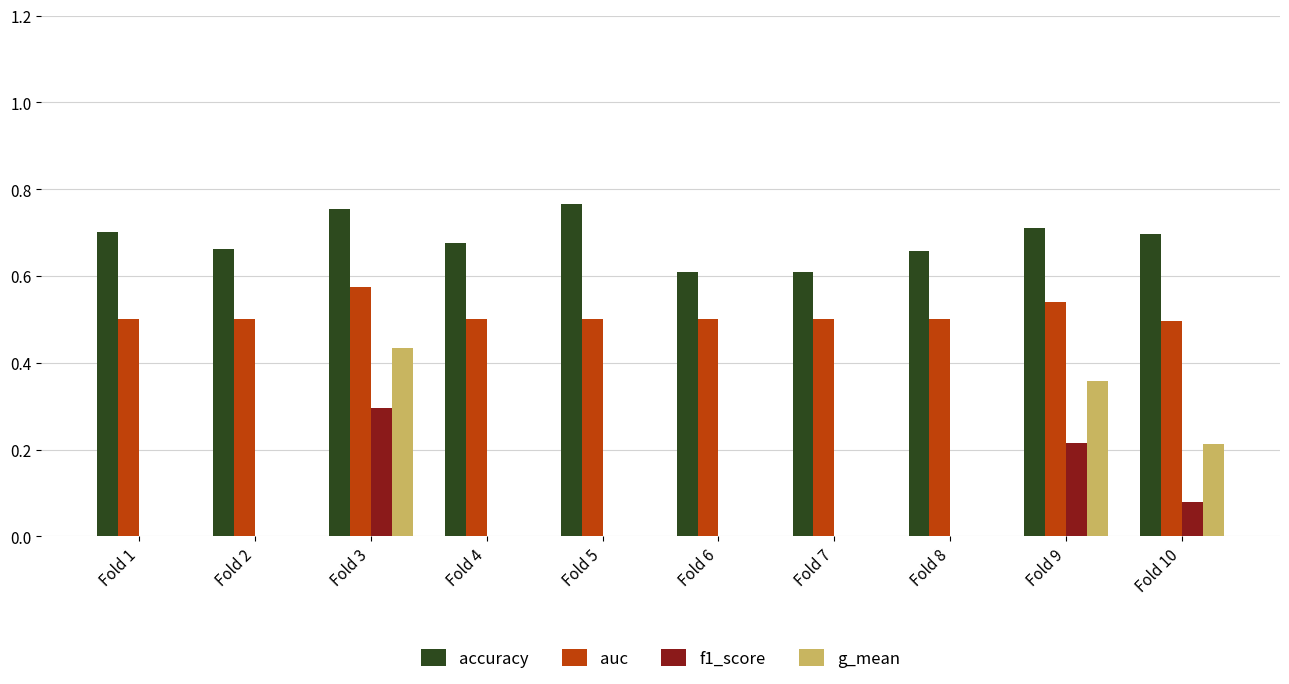

What is the sum of the auc values at Fold 6 and Fold 1?

1.0